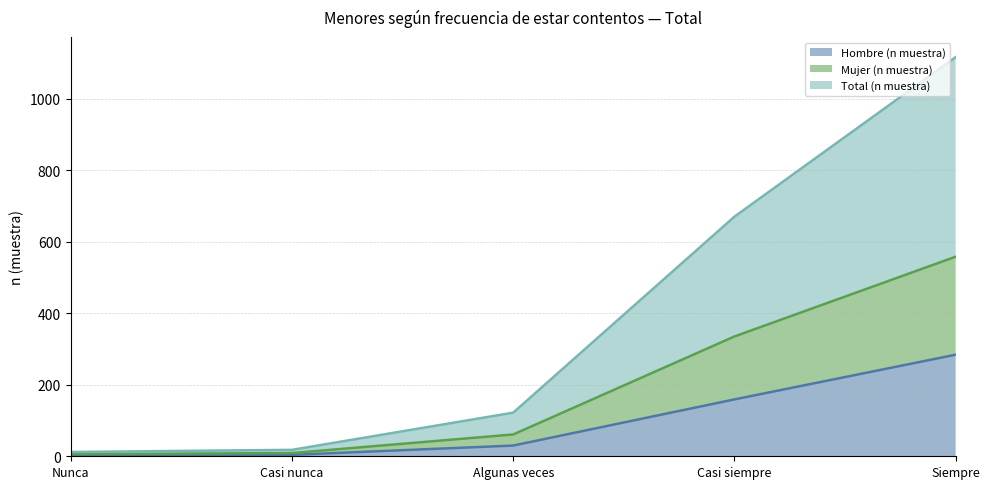

What position from the right is Algunas veces?

3